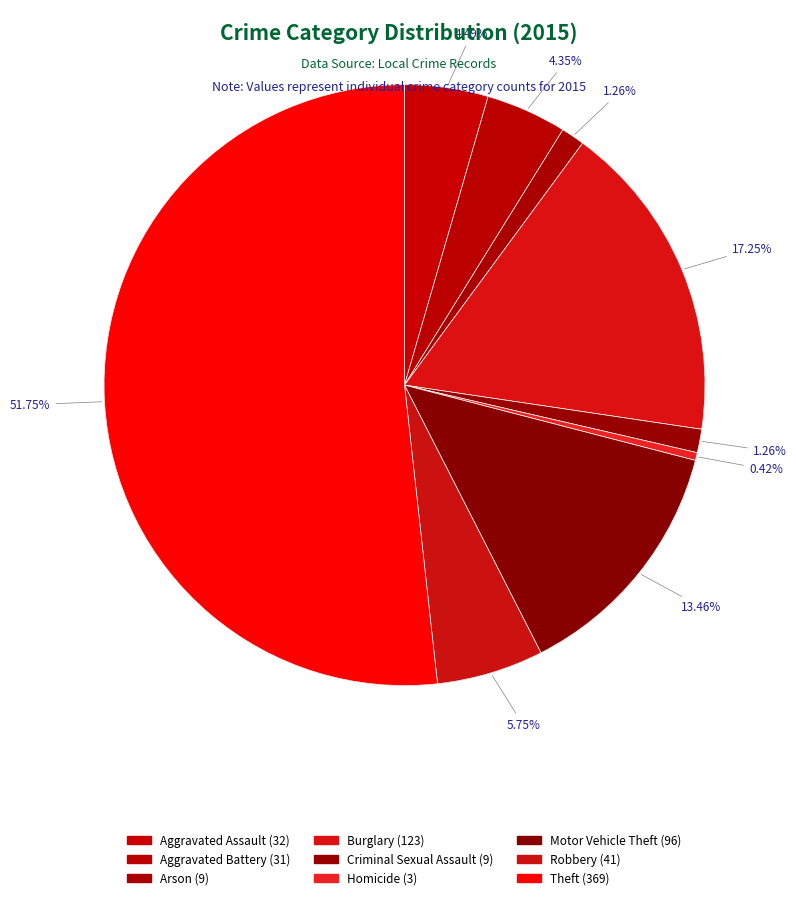

Which slice is the largest?

Theft